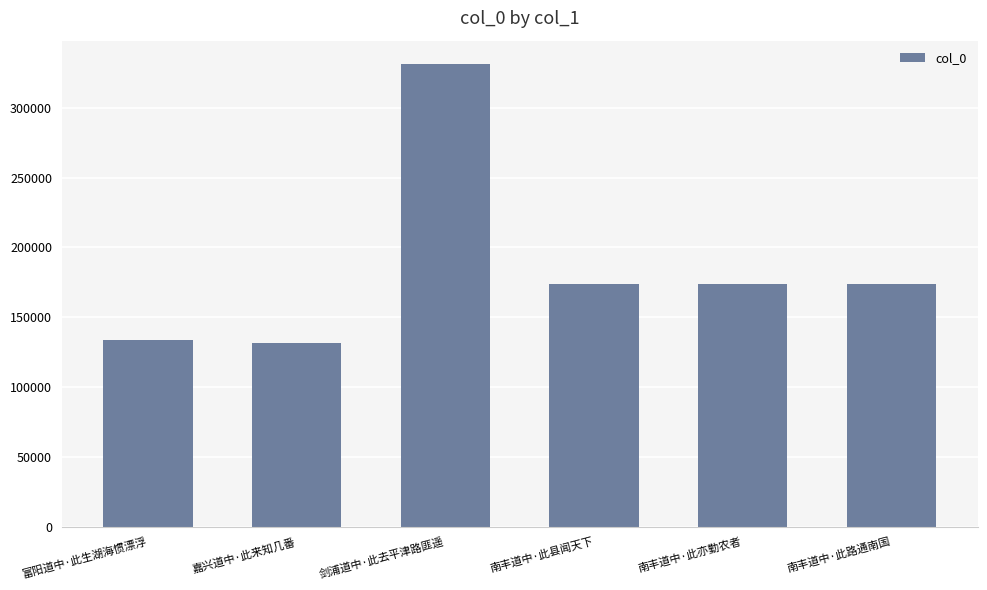

The value at 南丰道中·此县闻天下 is 303004. True or false?

False